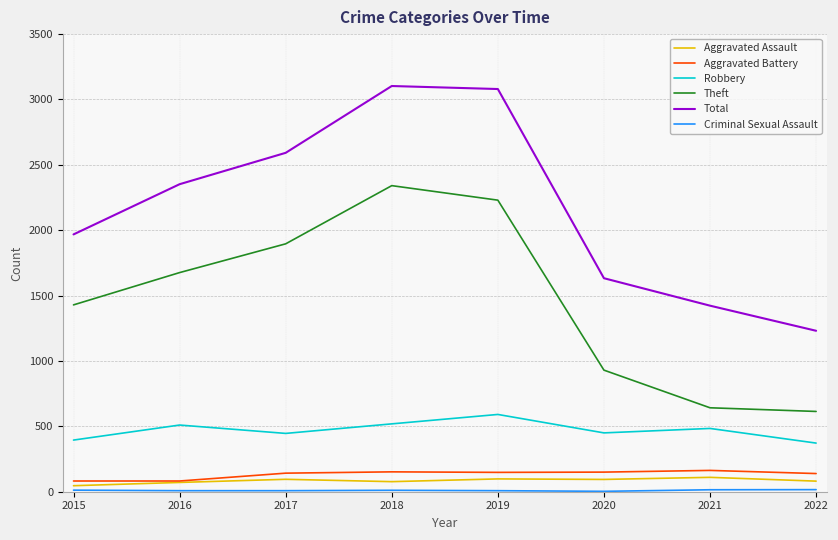

Which series changed the most between 2016 and 2019?

Total